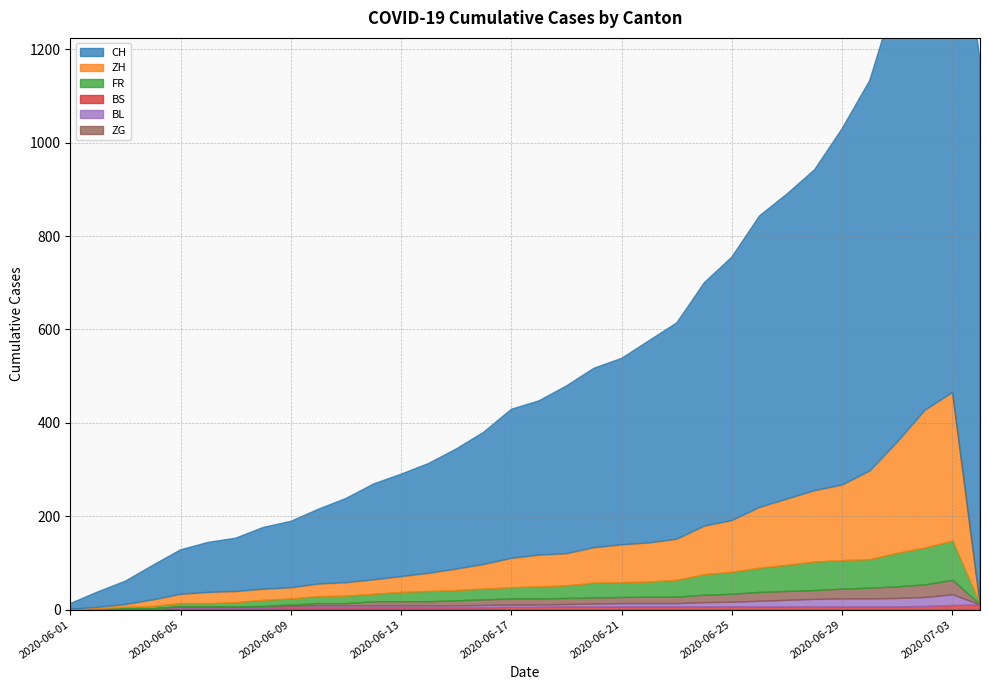

Reading left to right, transcribe all the data shown in this chart.

CH: 2020-06-01=12	2020-06-02=33	2020-06-03=50	2020-06-04=74	2020-06-05=95	2020-06-06=107	2020-06-07=114	2020-06-08=132	2020-06-09=142	2020-06-10=160	2020-06-11=180	2020-06-12=205	2020-06-13=219	2020-06-14=235	2020-06-15=257	2020-06-16=283	2020-06-17=319	2020-06-18=330	2020-06-19=359	2020-06-20=384	2020-06-21=399	2020-06-22=433	2020-06-23=463	2020-06-24=521	2020-06-25=564	2020-06-26=624	2020-06-27=653	2020-06-28=687	2020-06-29=763	2020-06-30=836	2020-07-01=966	2020-07-02=1076	2020-07-03=1165	2020-07-04=1166
ZH: 2020-06-01=0	2020-06-02=2	2020-06-03=5	2020-06-04=13	2020-06-05=19	2020-06-06=23	2020-06-07=23	2020-06-08=23	2020-06-09=23	2020-06-10=26	2020-06-11=28	2020-06-12=30	2020-06-13=33	2020-06-14=38	2020-06-15=45	2020-06-16=52	2020-06-17=62	2020-06-18=67	2020-06-19=68	2020-06-20=75	2020-06-21=80	2020-06-22=83	2020-06-23=87	2020-06-24=103	2020-06-25=110	2020-06-26=129	2020-06-27=141	2020-06-28=152	2020-06-29=161	2020-06-30=189	2020-07-01=237	2020-07-02=294	2020-07-03=317	2020-07-04=0
FR: 2020-06-01=0	2020-06-02=2	2020-06-03=3	2020-06-04=5	2020-06-05=7	2020-06-06=7	2020-06-07=9	2020-06-08=13	2020-06-09=13	2020-06-10=15	2020-06-11=16	2020-06-12=16	2020-06-13=20	2020-06-14=22	2020-06-15=22	2020-06-16=23	2020-06-17=24	2020-06-18=26	2020-06-19=27	2020-06-20=32	2020-06-21=32	2020-06-22=32	2020-06-23=36	2020-06-24=44	2020-06-25=47	2020-06-26=52	2020-06-27=56	2020-06-28=61	2020-06-29=61	2020-06-30=61	2020-07-01=72	2020-07-02=79	2020-07-03=84	2020-07-04=0
BS: 2020-06-01=0	2020-06-02=0	2020-06-03=1	2020-06-04=1	2020-06-05=4	2020-06-06=4	2020-06-07=4	2020-06-08=4	2020-06-09=5	2020-06-10=5	2020-06-11=5	2020-06-12=5	2020-06-13=5	2020-06-14=5	2020-06-15=5	2020-06-16=5	2020-06-17=6	2020-06-18=6	2020-06-19=7	2020-06-20=7	2020-06-21=7	2020-06-22=7	2020-06-23=7	2020-06-24=7	2020-06-25=7	2020-06-26=7	2020-06-27=7	2020-06-28=7	2020-06-29=7	2020-06-30=7	2020-07-01=7	2020-07-02=8	2020-07-03=10	2020-07-04=11
BL: 2020-06-01=1	2020-06-02=1	2020-06-03=2	2020-06-04=2	2020-06-05=3	2020-06-06=3	2020-06-07=3	2020-06-08=3	2020-06-09=3	2020-06-10=4	2020-06-11=4	2020-06-12=4	2020-06-13=4	2020-06-14=4	2020-06-15=4	2020-06-16=5	2020-06-17=5	2020-06-18=5	2020-06-19=5	2020-06-20=6	2020-06-21=7	2020-06-22=7	2020-06-23=7	2020-06-24=9	2020-06-25=10	2020-06-26=12	2020-06-27=14	2020-06-28=16	2020-06-29=17	2020-06-30=17	2020-07-01=18	2020-07-02=19	2020-07-03=23	2020-07-04=0
ZG: 2020-06-01=0	2020-06-02=0	2020-06-03=0	2020-06-04=0	2020-06-05=0	2020-06-06=0	2020-06-07=0	2020-06-08=1	2020-06-09=3	2020-06-10=5	2020-06-11=5	2020-06-12=9	2020-06-13=9	2020-06-14=9	2020-06-15=11	2020-06-16=12	2020-06-17=13	2020-06-18=13	2020-06-19=13	2020-06-20=13	2020-06-21=13	2020-06-22=14	2020-06-23=14	2020-06-24=16	2020-06-25=17	2020-06-26=19	2020-06-27=19	2020-06-28=19	2020-06-29=21	2020-06-30=23	2020-07-01=25	2020-07-02=27	2020-07-03=31	2020-07-04=0